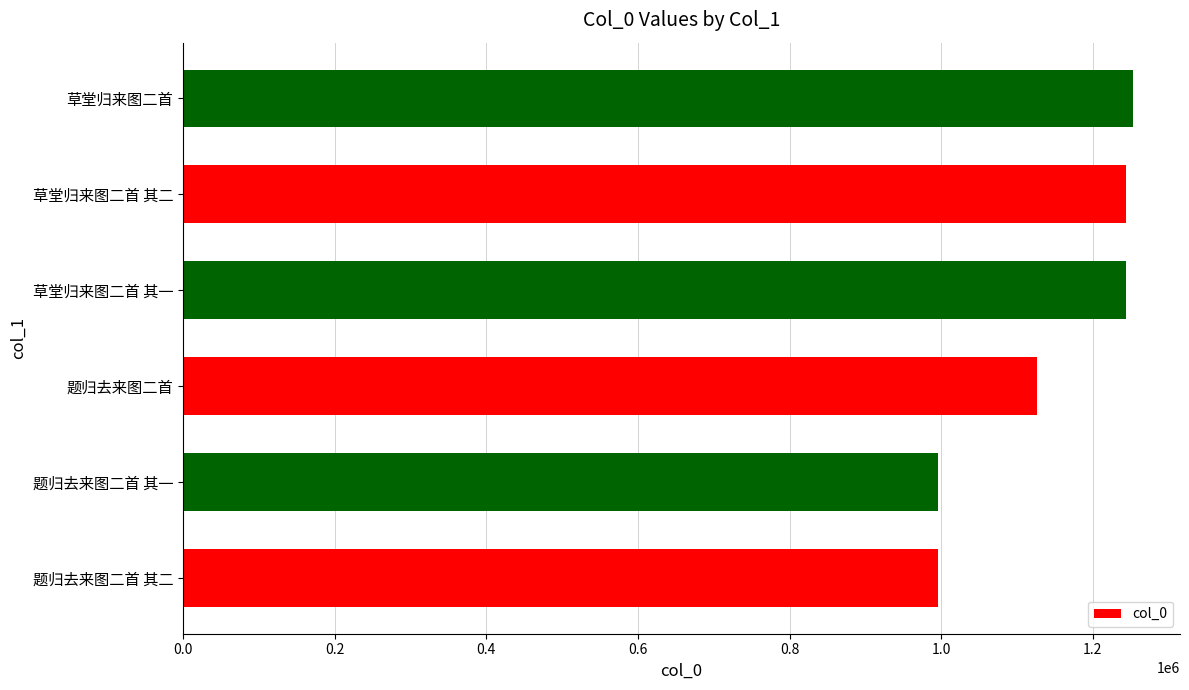

What is the approximate value at 草堂归来图二首 其一?

1243599